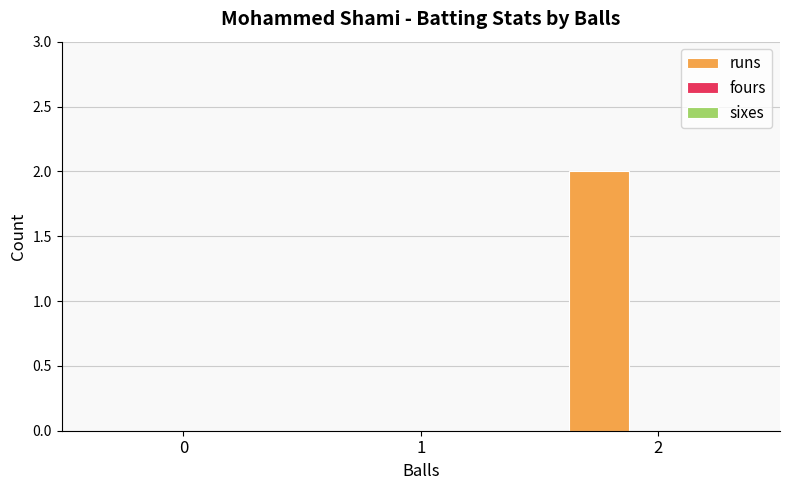

The chart shows a value of 0 at 1. True or false?

True